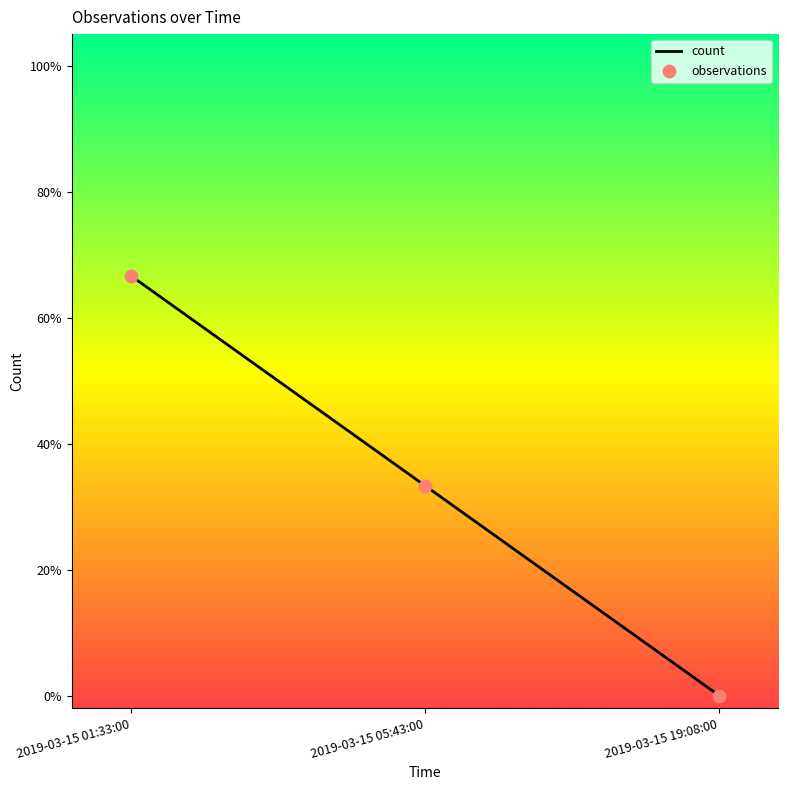

Does the chart have visible grid lines?

No